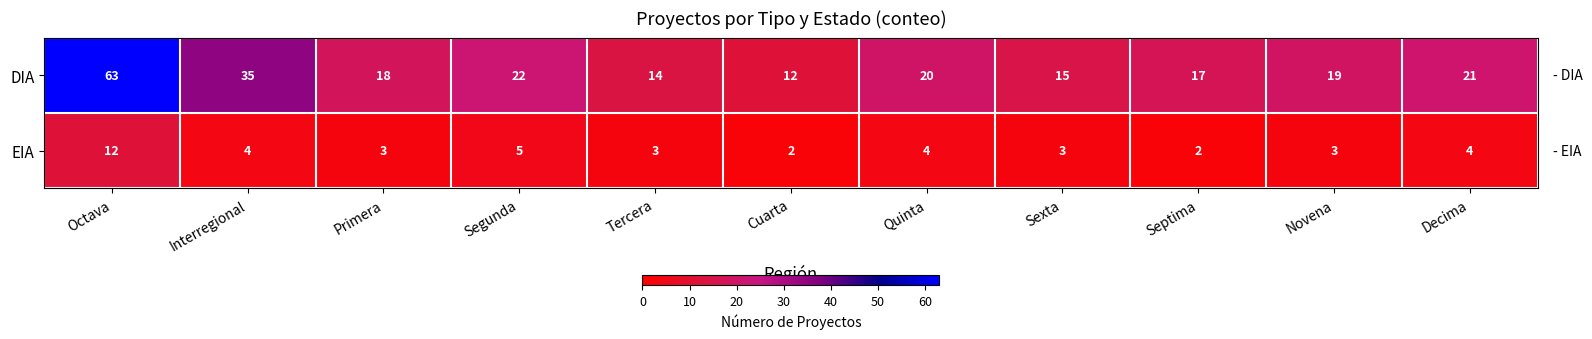

What is the difference between the maximum and minimum values in the EIA series?

10